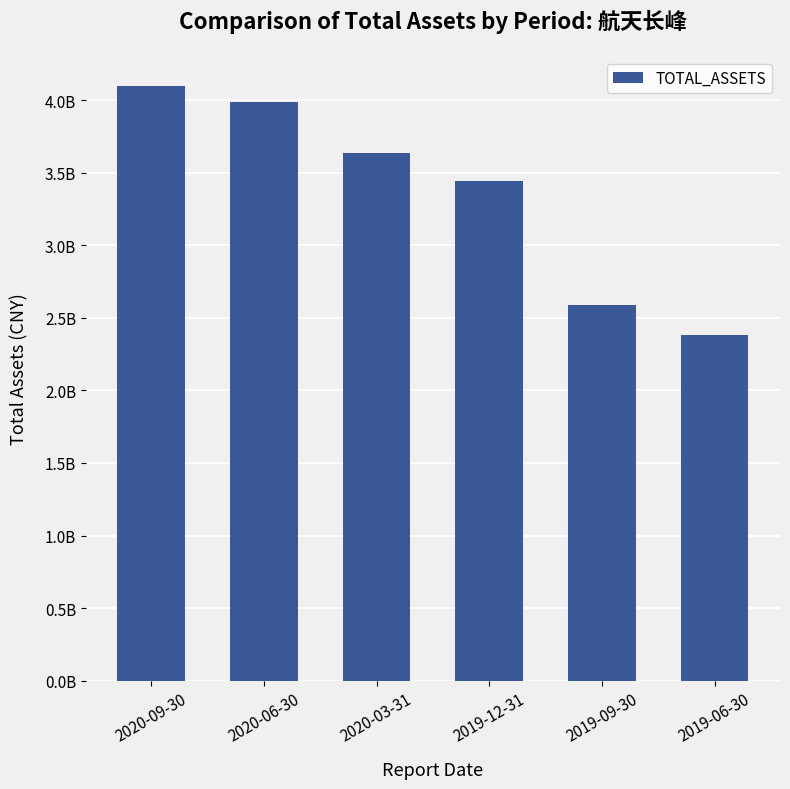

At which label does the data first exceed 3634367099?

2020-09-30